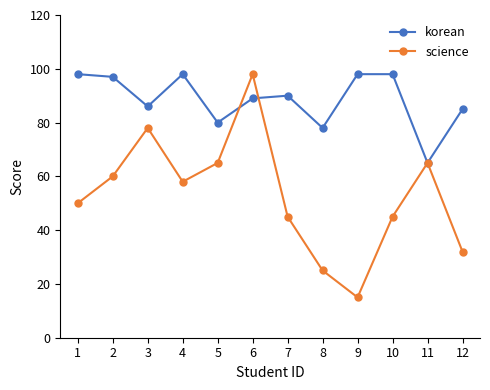

In science, how many points are lower than both neighbors (excluding endpoints)?

2